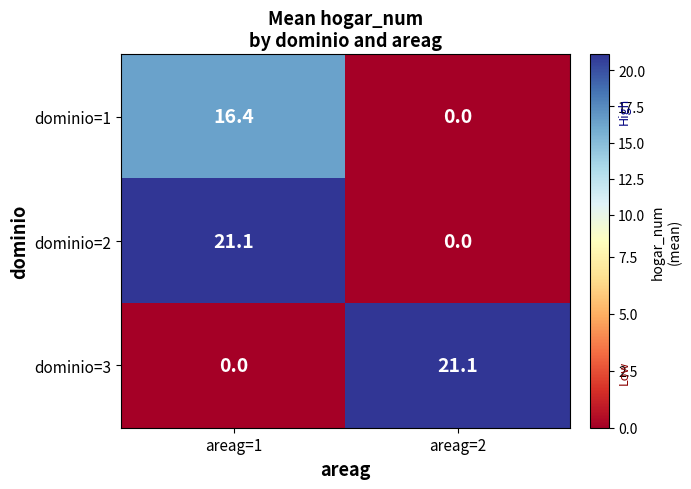

The value of dominio=2 at areag=2 is 0.0. True or false?

True